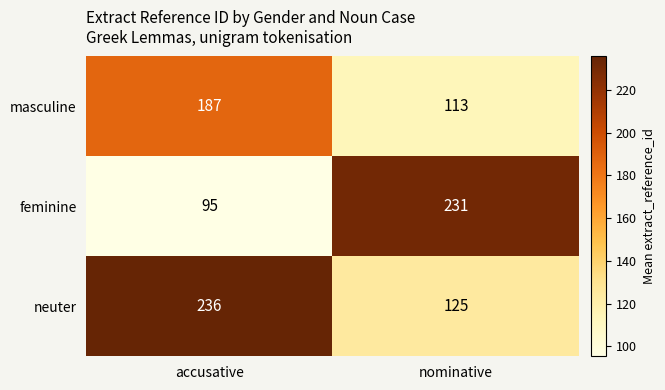

At accusative, list the series in order from smallest to largest.

feminine, masculine, neuter